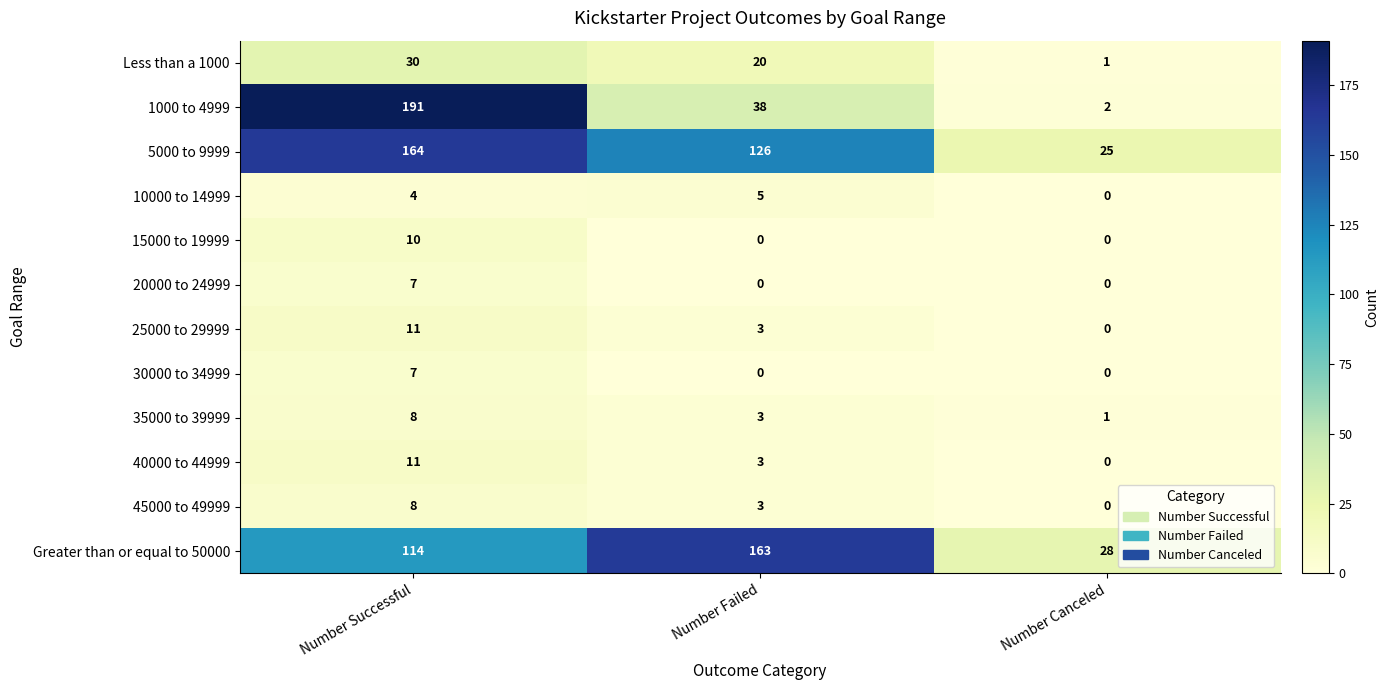

How many series are shown in this chart?

12